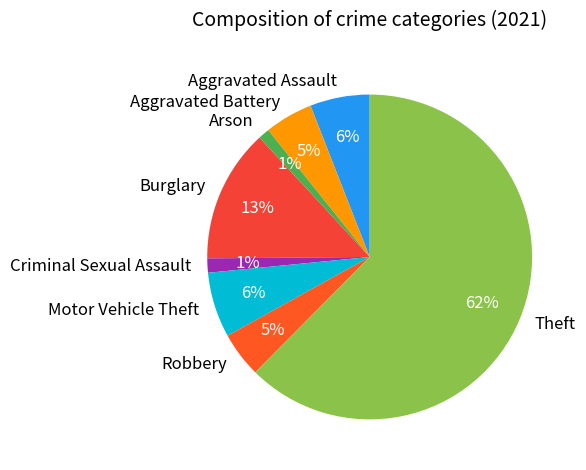

Is the sum of Criminal Sexual Assault and Motor Vehicle Theft greater than half?

No